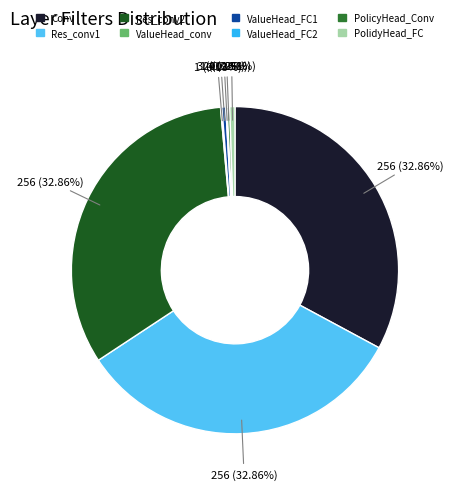

Do PolidyHead_FC and ValueHead_FC1 together represent more than half of the pie?

No